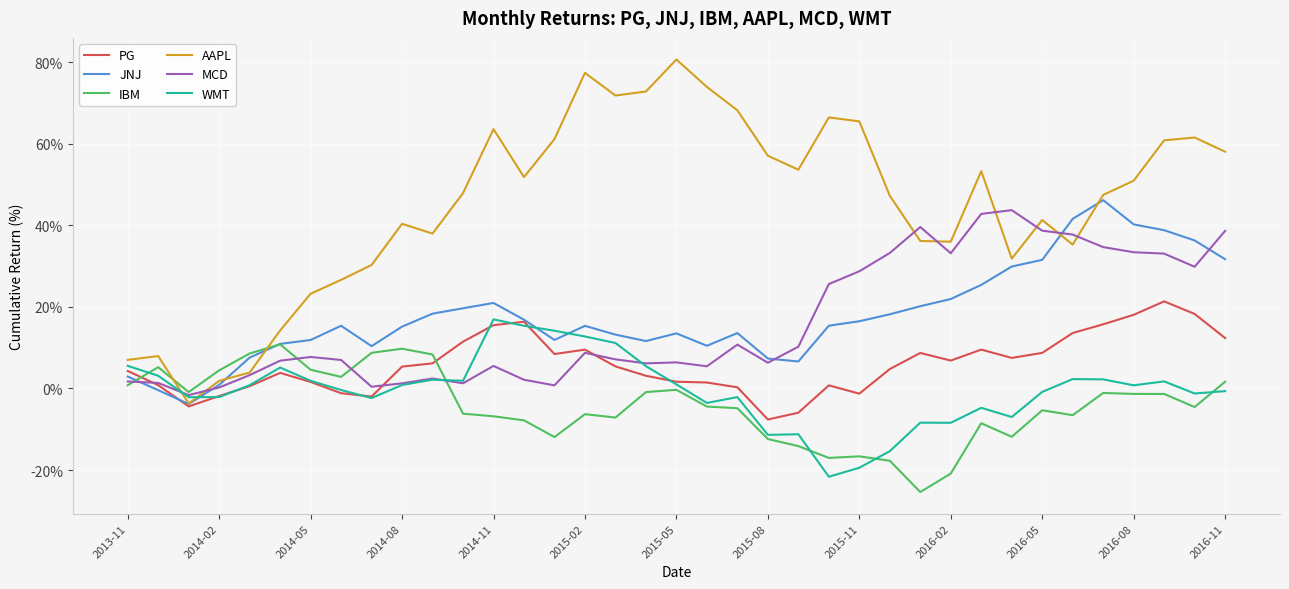

In WMT, how many points are higher than both neighbors (excluding endpoints)?

9